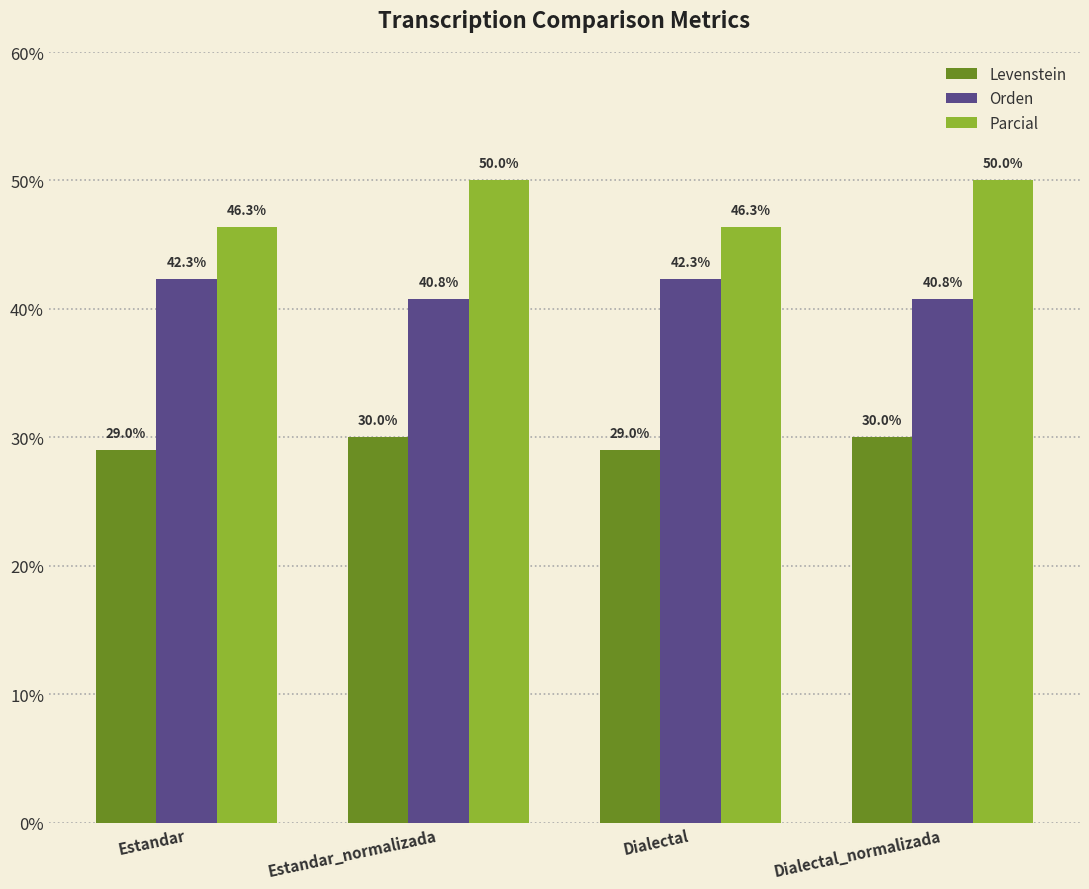

What is the lowest value of the Parcial series?

46.3